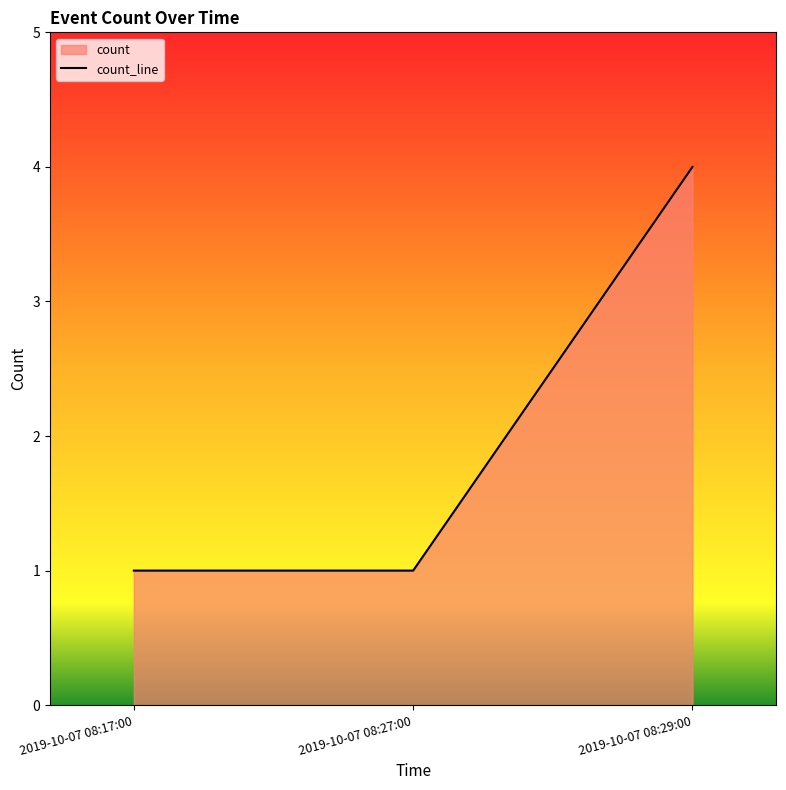

What is the approximate value at 2019-10-07 08:27:00?

1